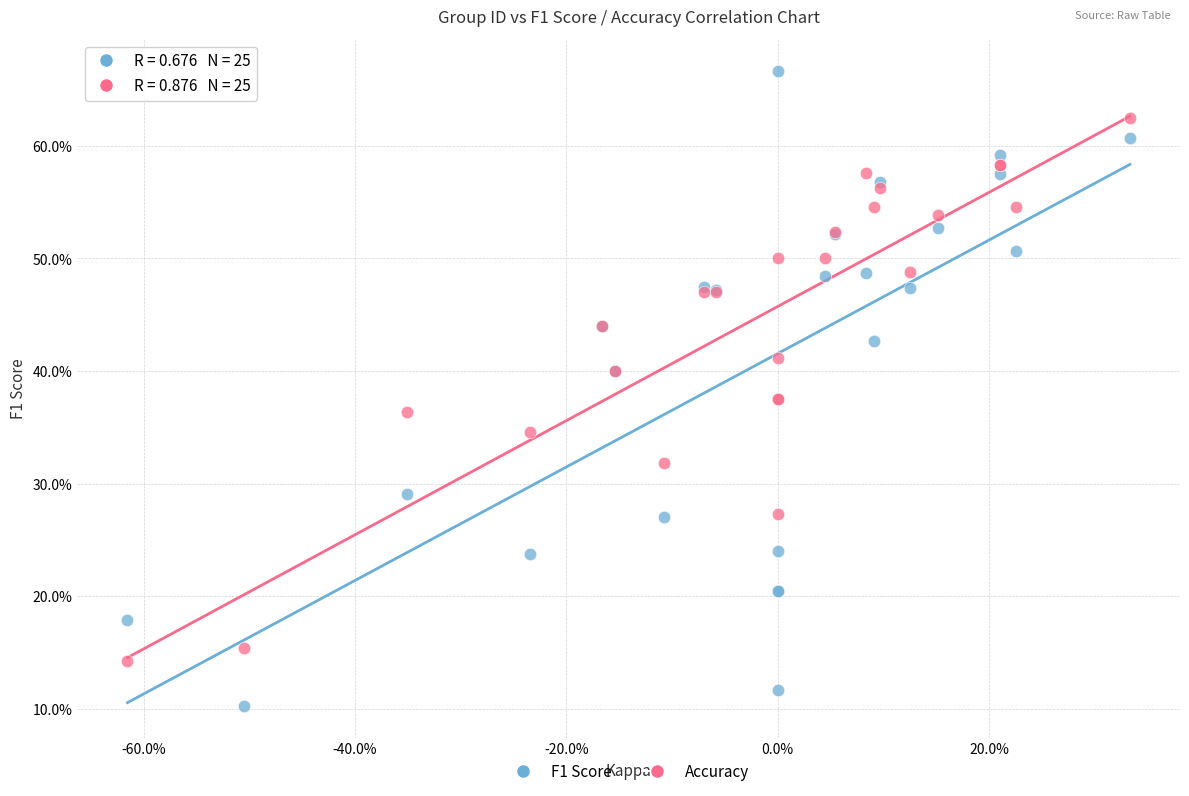

What are all the series names shown in the legend?

F1 Score, Accuracy